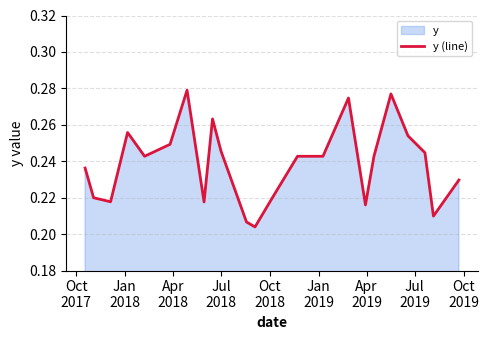

Does the chart display data point markers on the line(s)?

No